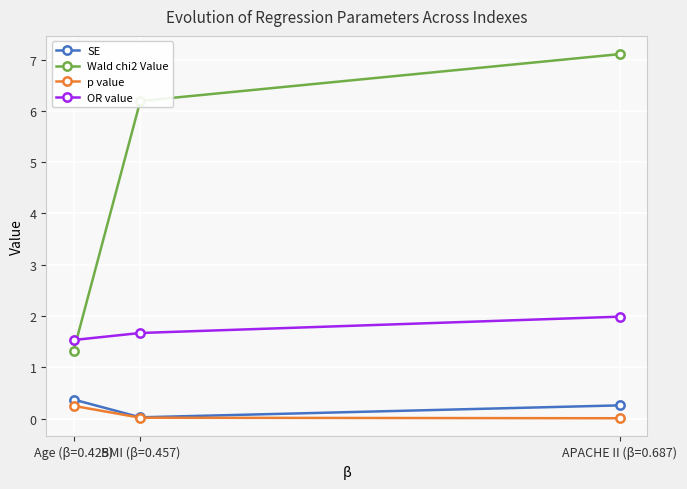

Which series has the widest spread of values?

Wald chi2 Value